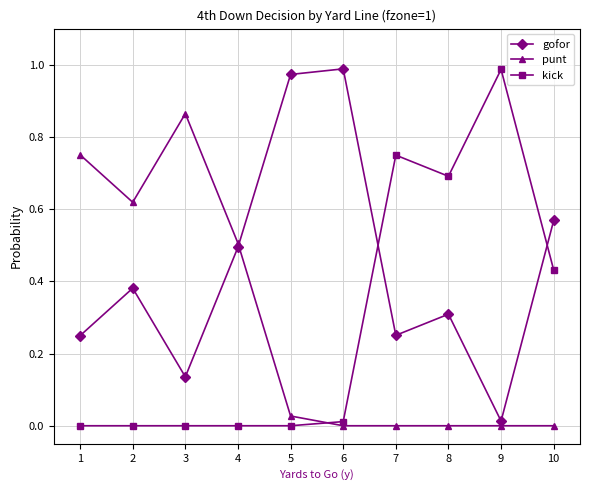

How many distinct data groups are displayed?

3